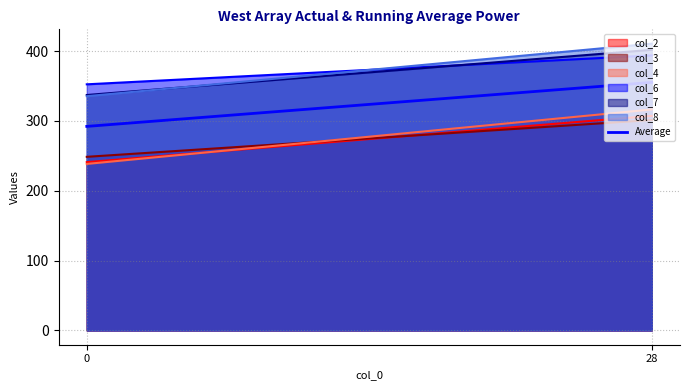

At which label does the data first exceed 355?

28